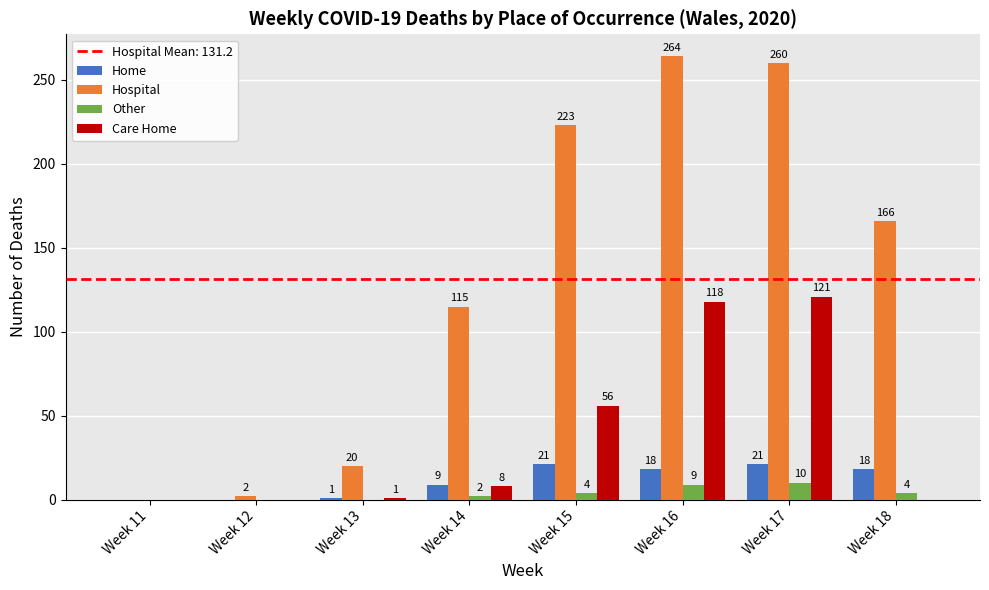

Where is Hospital nearest to the value 132?

Week 14